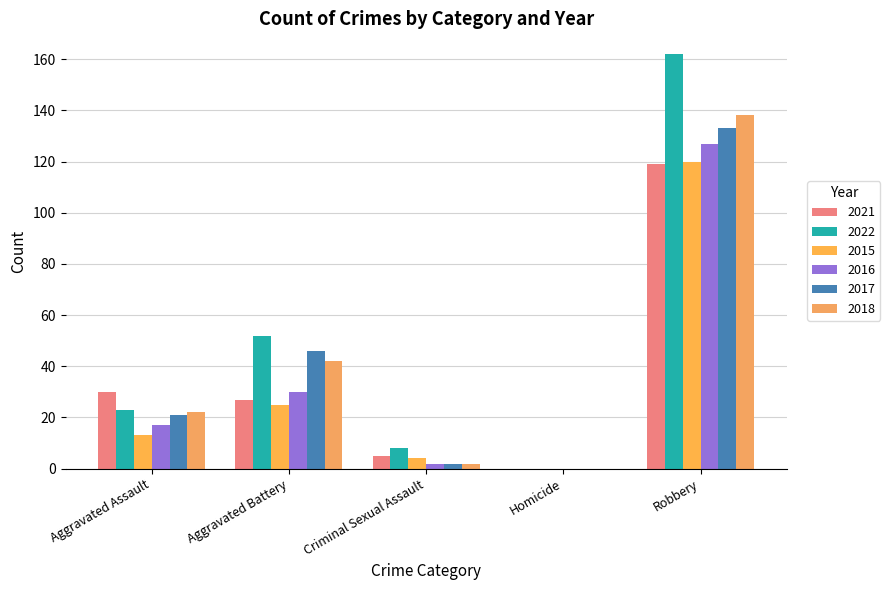

At which category does the chart reach its minimum across all series?

Homicide